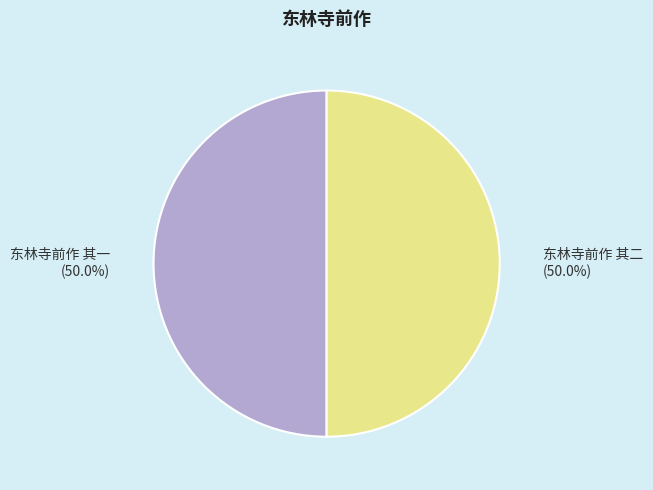

How many slices are in this pie chart?

2